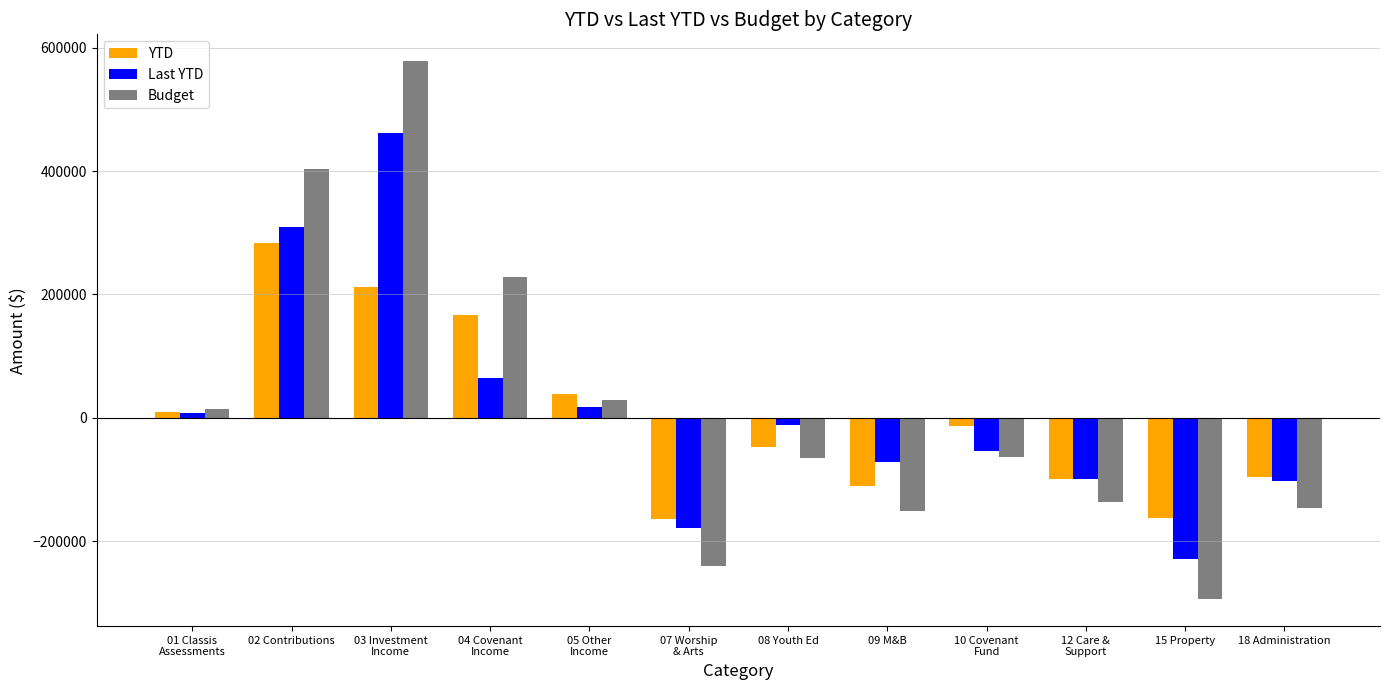

What is the label of the 7th bar from the right?

07 Worship
& Arts